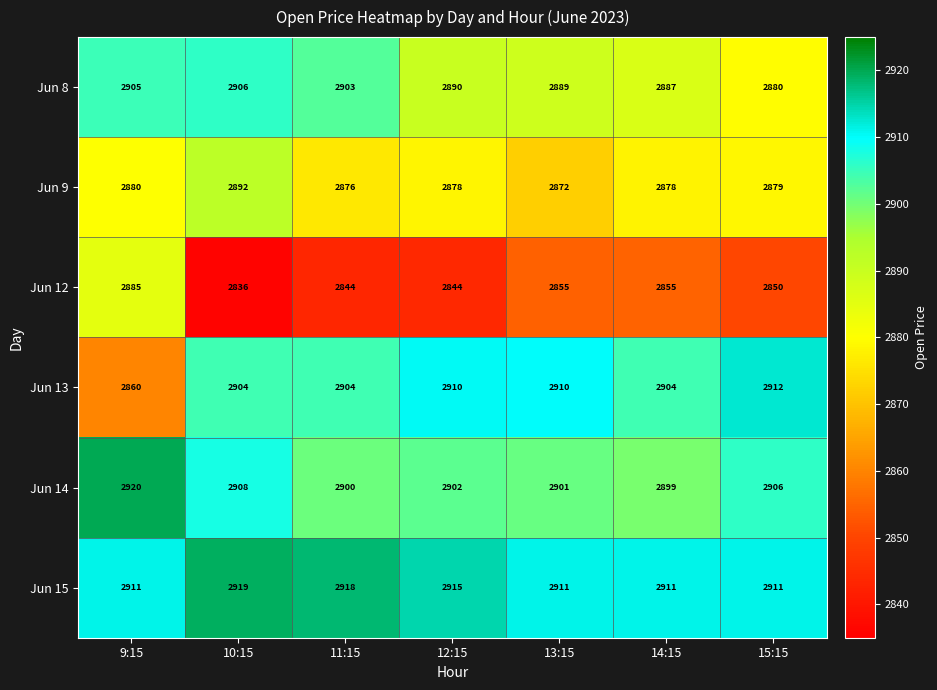

Count the number of categories in the chart.

7